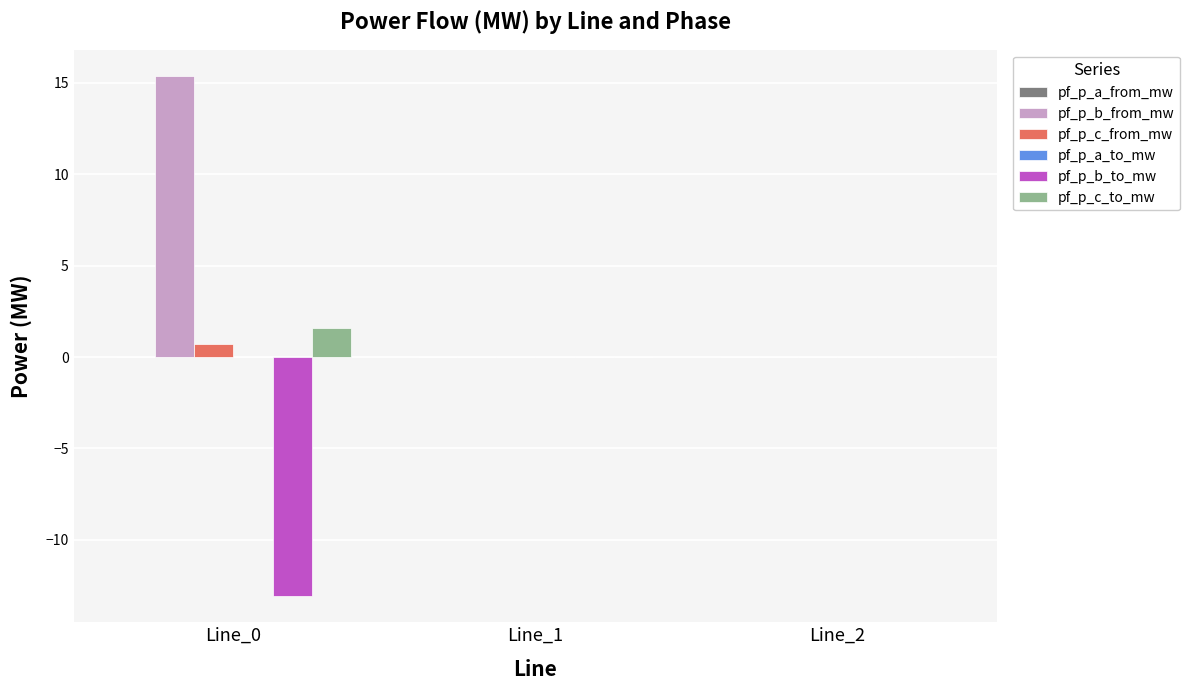

Which series has the largest total across all categories?

pf_p_b_from_mw